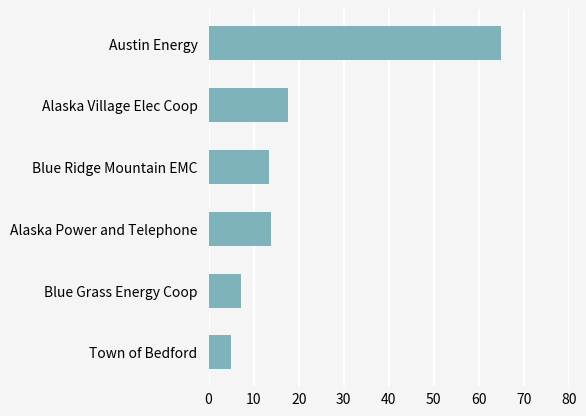

What is the change in value from Blue Grass Energy Coop to Blue Ridge Mountain EMC?

+6.1